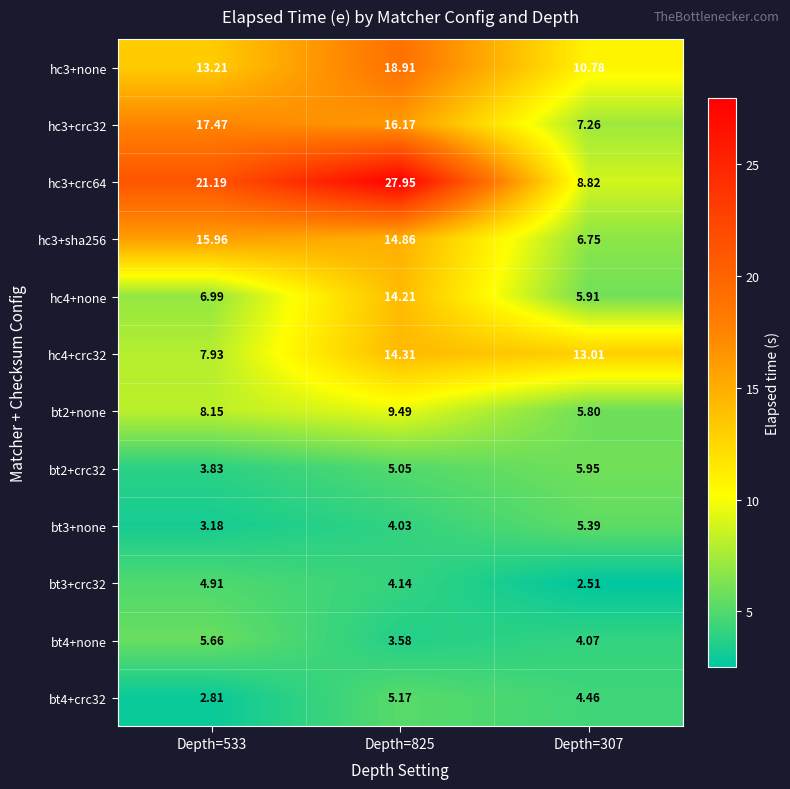

Is the value of hc4+none at Depth=307 greater than the value of bt2+crc32 at Depth=307?

No